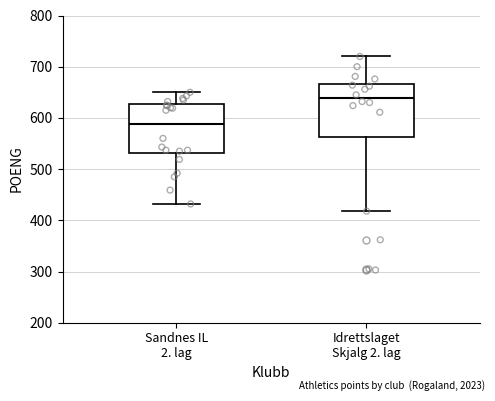

Reading left to right, read every box against the y-axis: the position of its median line, the range the box covers, and the ends of its whiskers. The values are not printed on the chart, so give them approximately, as read against the axis.

Sandnes IL 2. lag: median 590, box 530 to 630, whiskers 430 to 650
Idrettslaget Skjalg 2. lag: median 640, box 560 to 670, whiskers 420 to 720